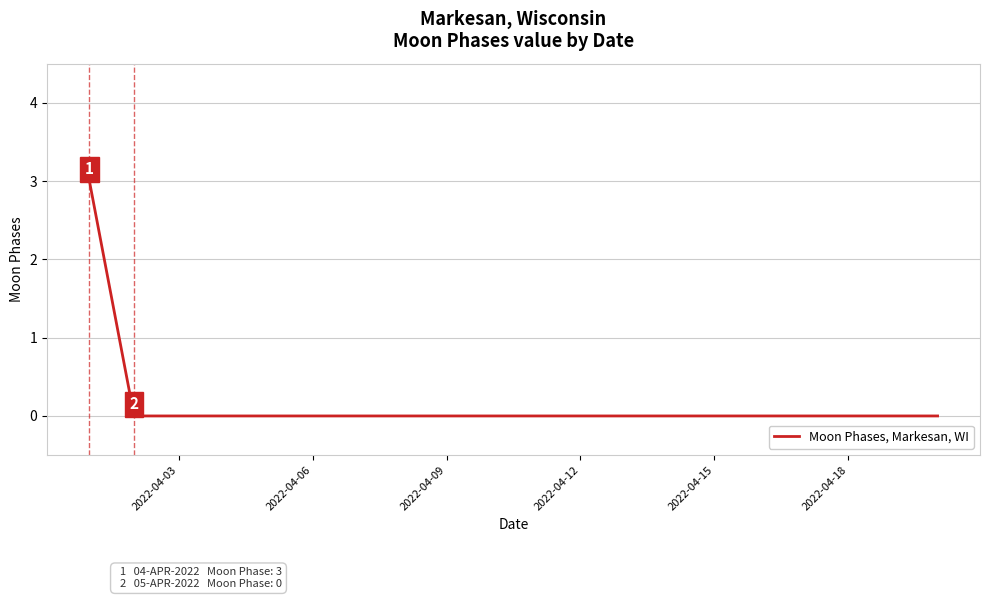

What is the maximum value shown in the chart?

3